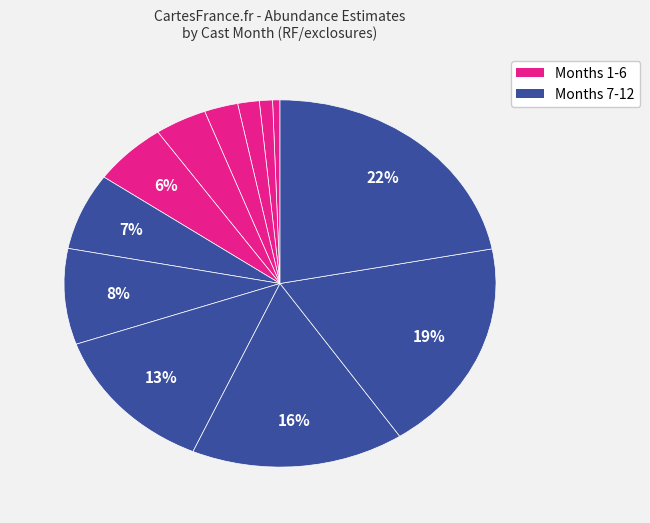

Which slice is the smallest?

1